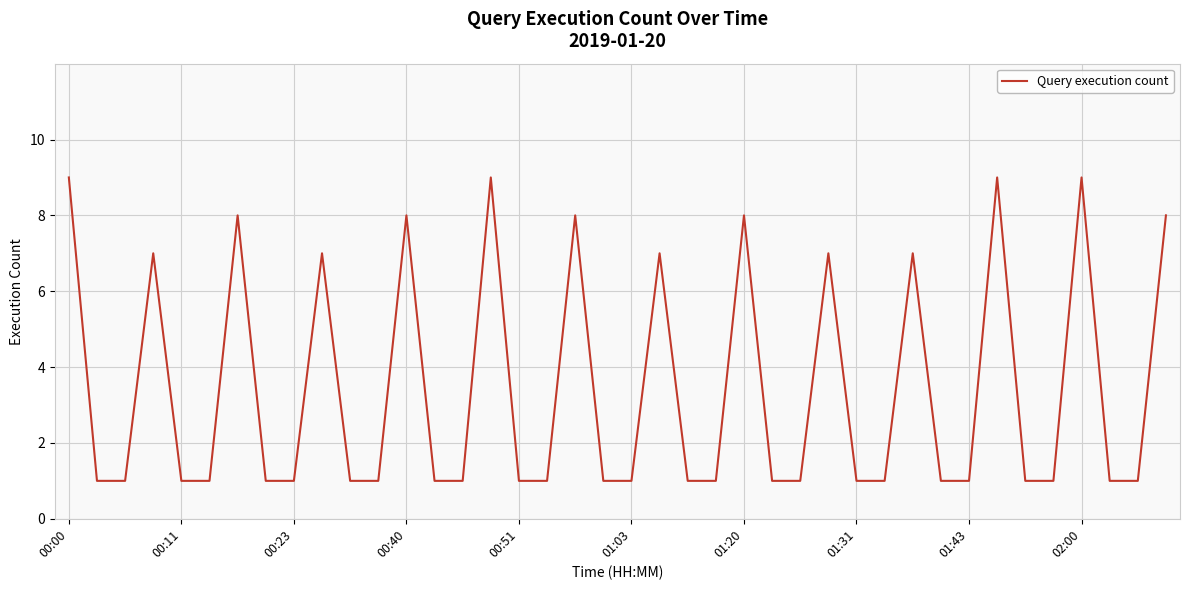

What is the difference between the maximum and minimum values?

8